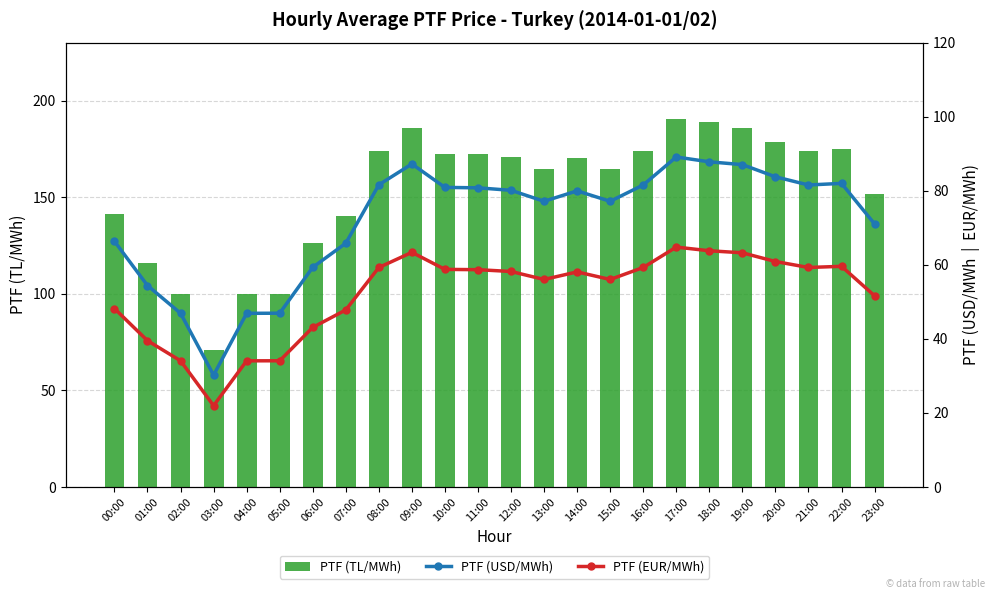

Are the bars grouped side by side (vs. stacked)?

Yes